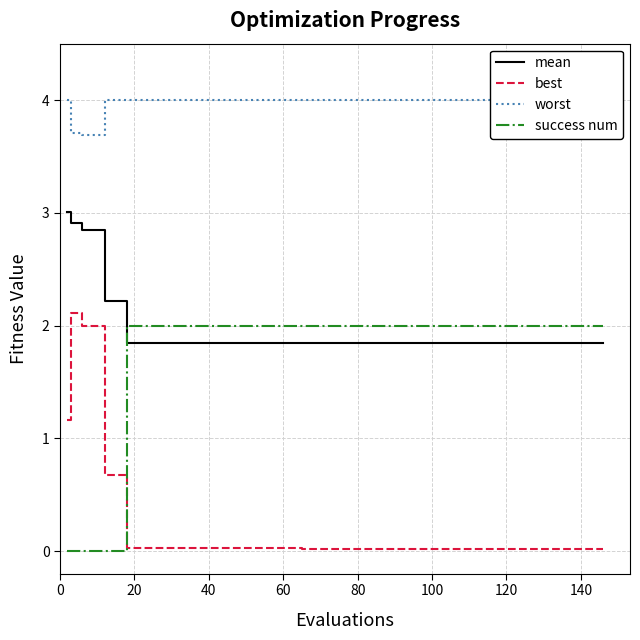

What is the highest value of the mean series?

3.0